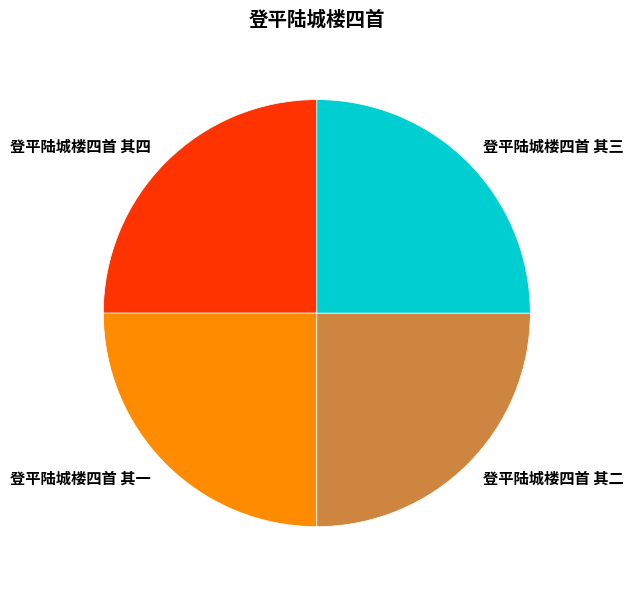

Is it true that 登平陆城楼四首 其二 is 31% of the pie?

False